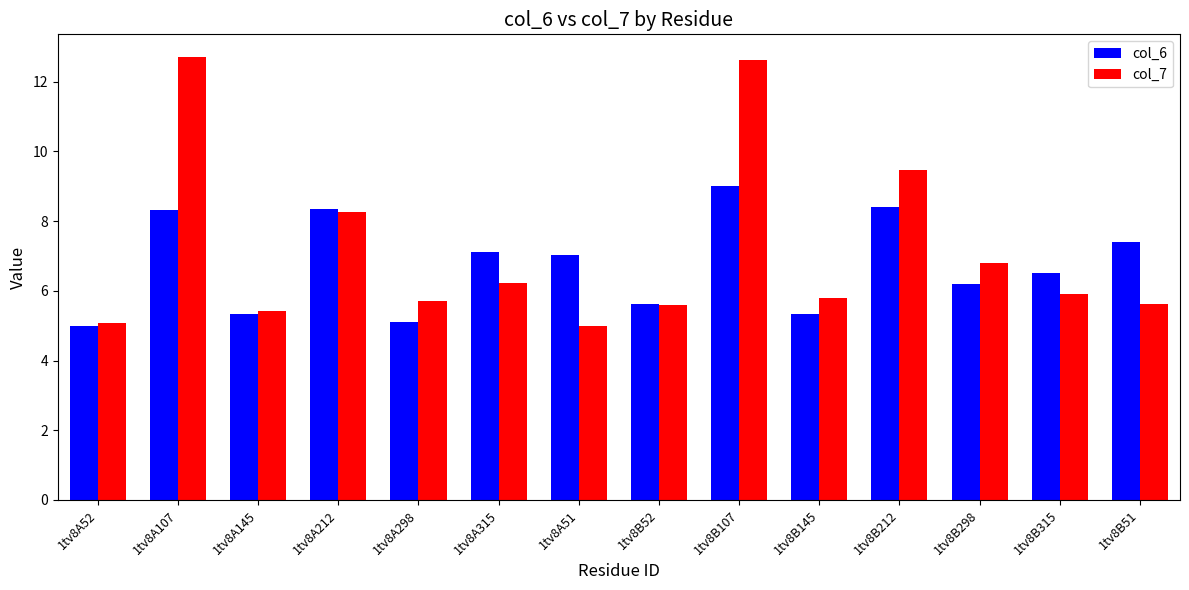

At which category is the sum across all series the highest?

1tv8B107